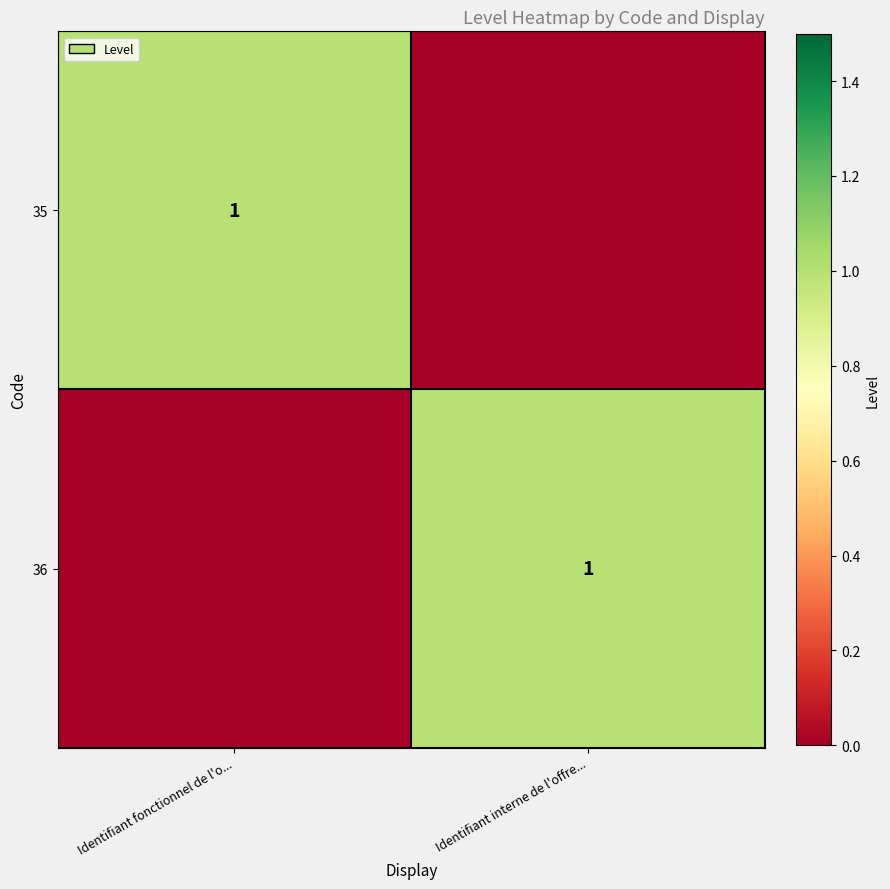

The value of 36 at Identifiant interne de l'offre... is 1. True or false?

True